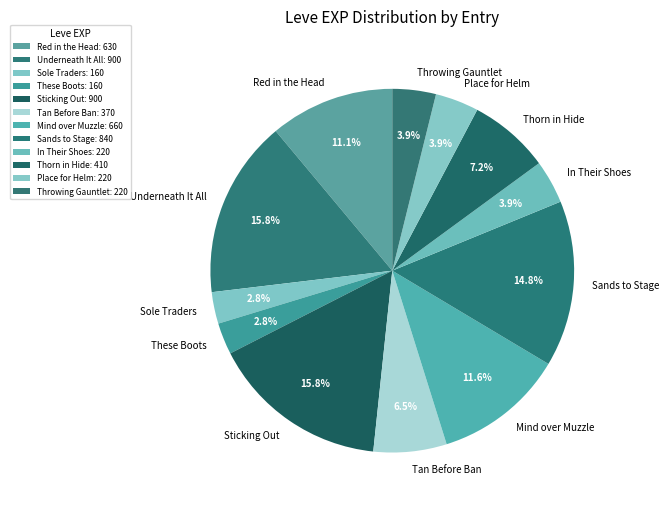

To the nearest percent, what is the average slice percentage?

8%